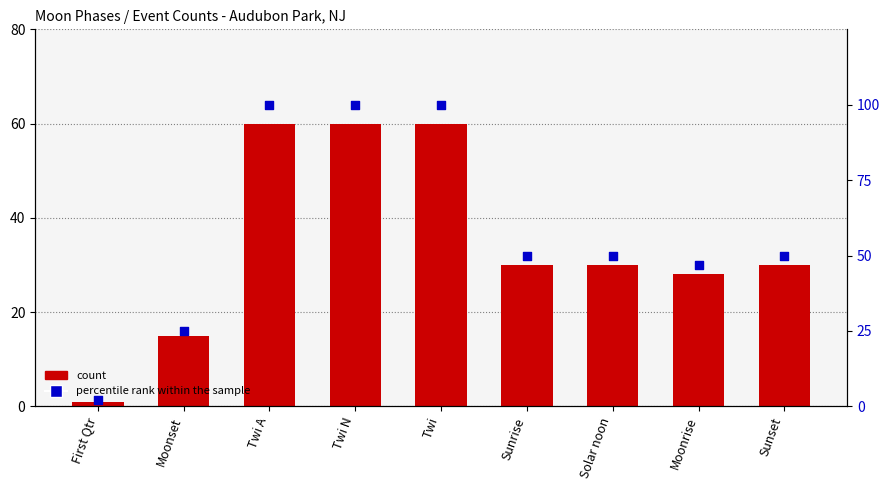

Which series reaches the minimum Y coordinate?

count